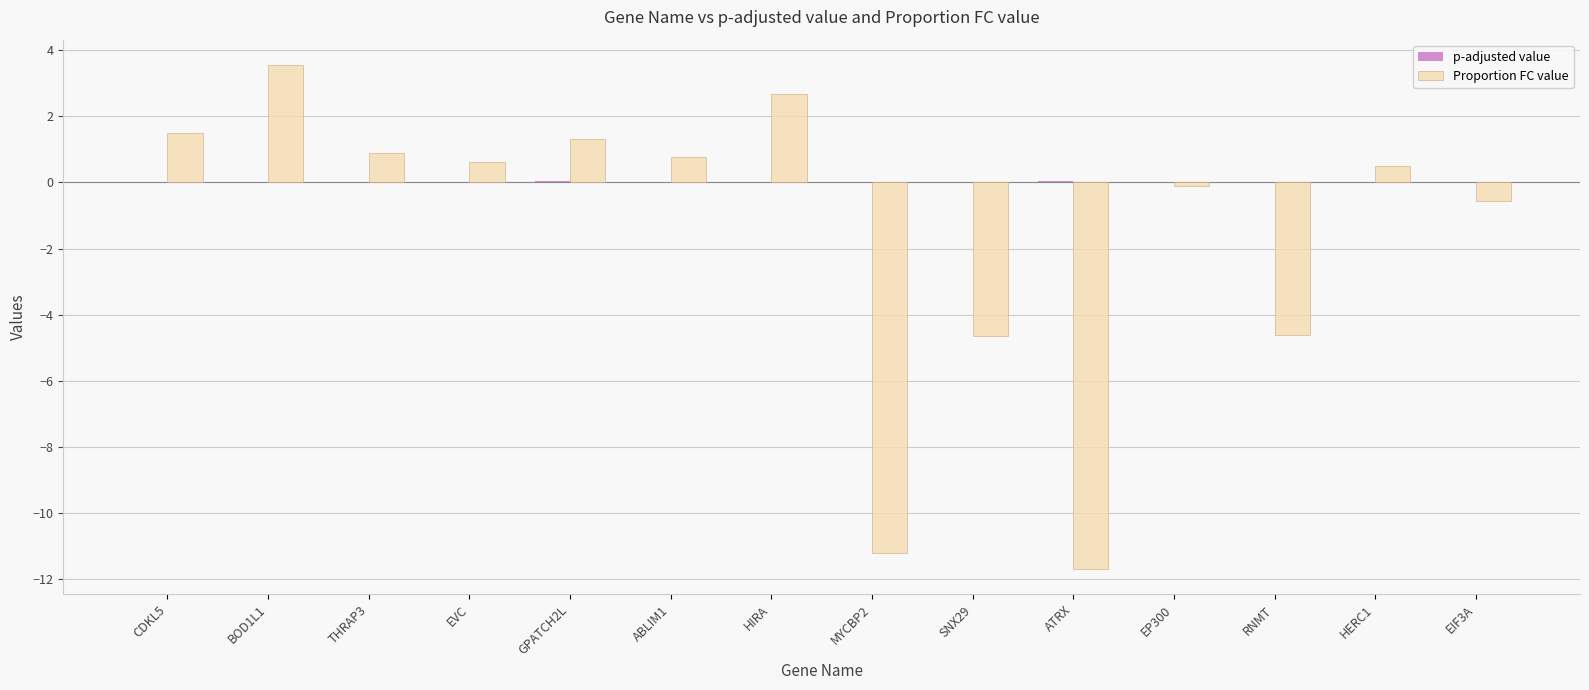

How many groups of bars are there?

14